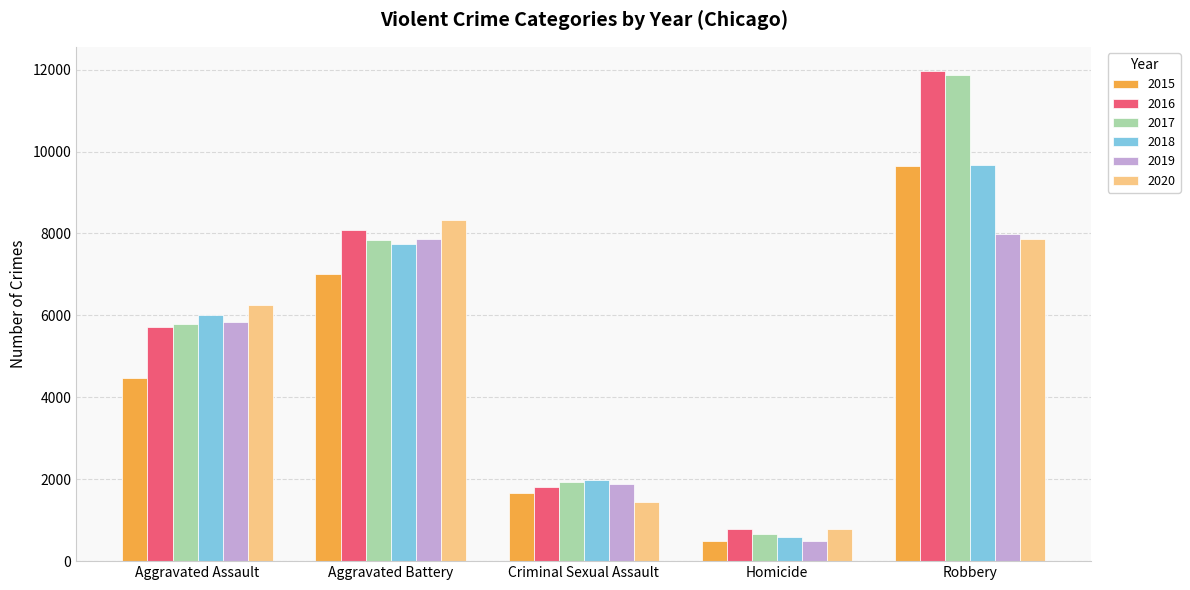

What is the highest value of the 2018 series?

9679